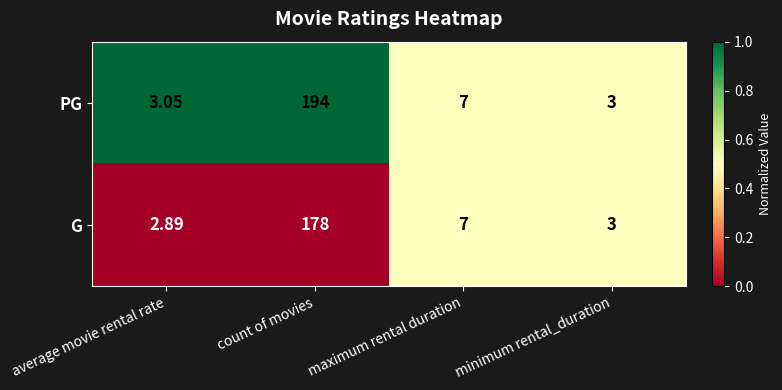

Which series changed the most between count of movies and maximum rental duration?

PG